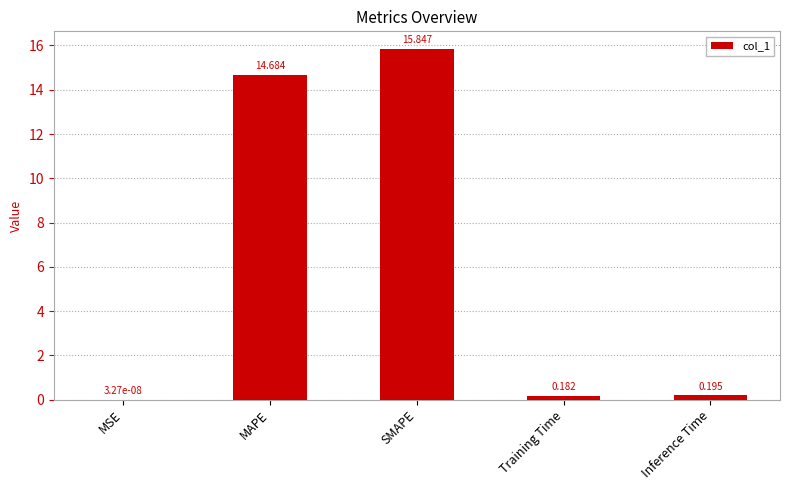

At which label is the value closest to 7?

Inference Time